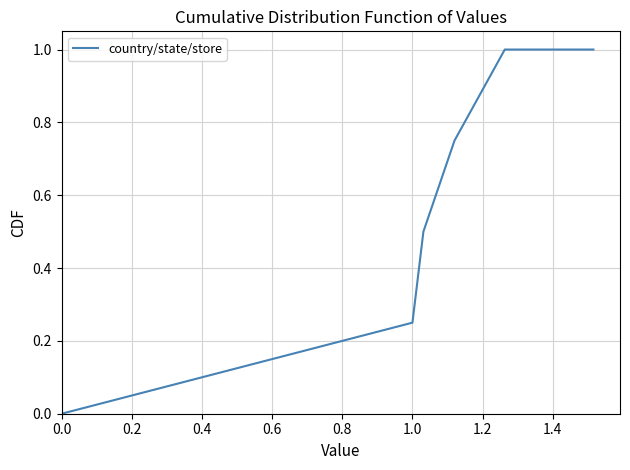

True or false: there are more than 1 points higher than both neighbors.

False